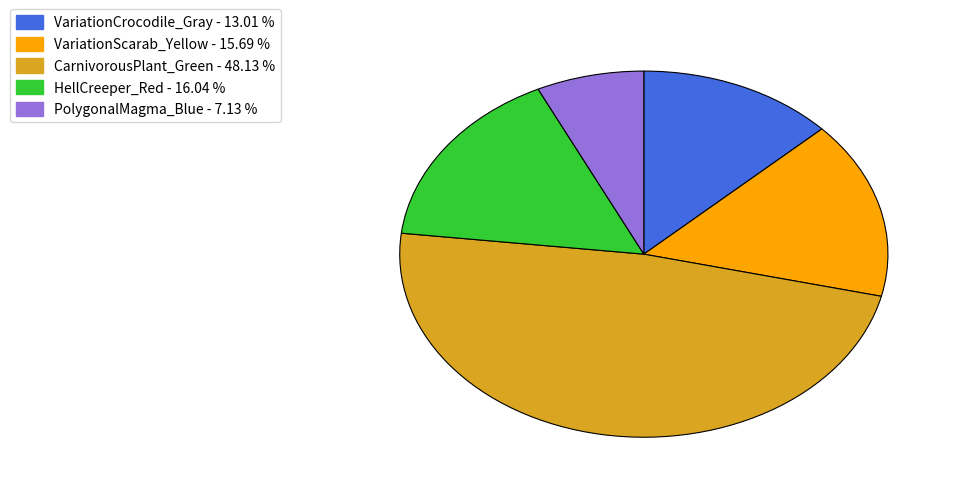

Is the sum of PolygonalMagma_Blue and VariationScarab_Yellow greater than half?

No